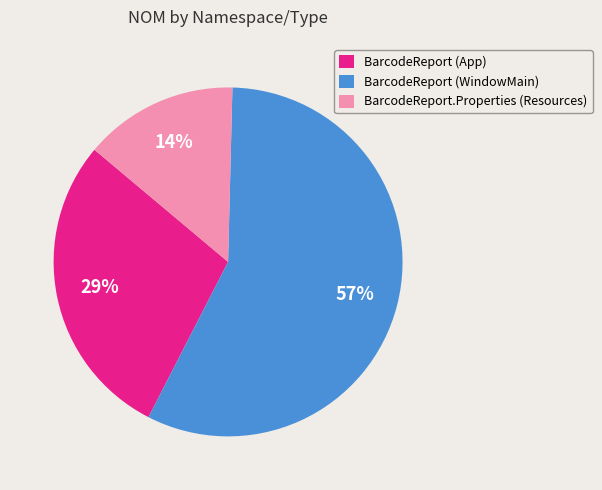

To the nearest percent, what portion does BarcodeReport (App) represent?

29%